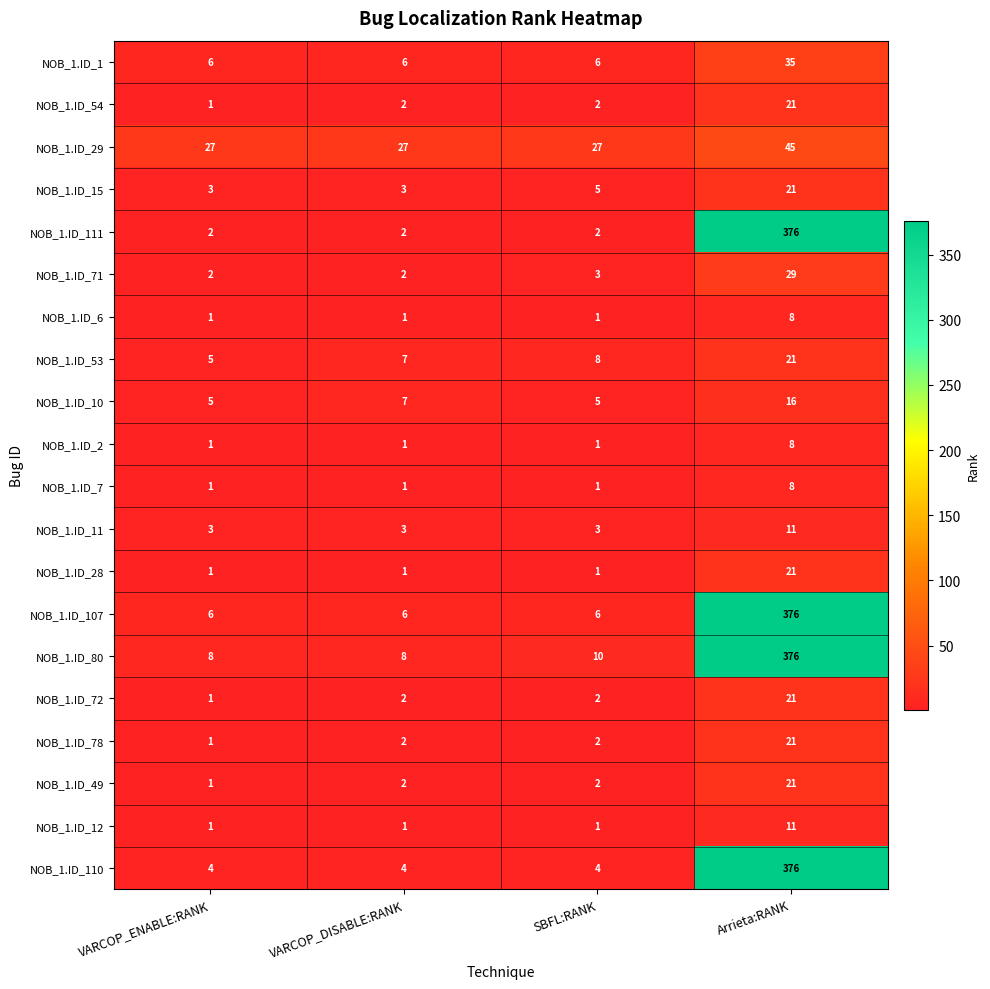

How many data points does each series have?

4